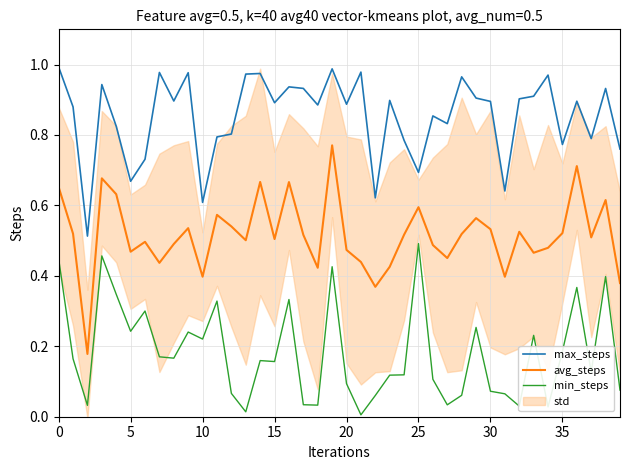

Is it true that avg_steps equals 0.4 at 39?

True